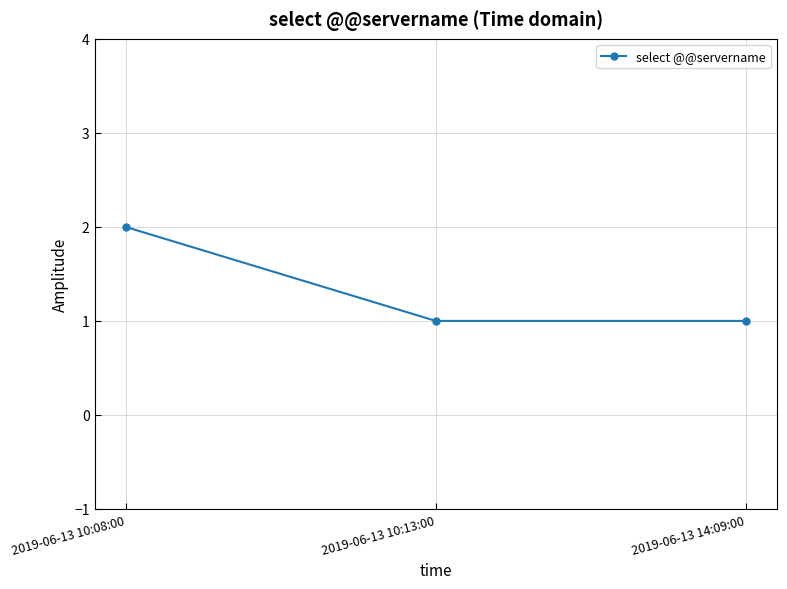

What is the ratio of the value at 2019-06-13 14:09:00 to the value at 2019-06-13 10:08:00?

0.5